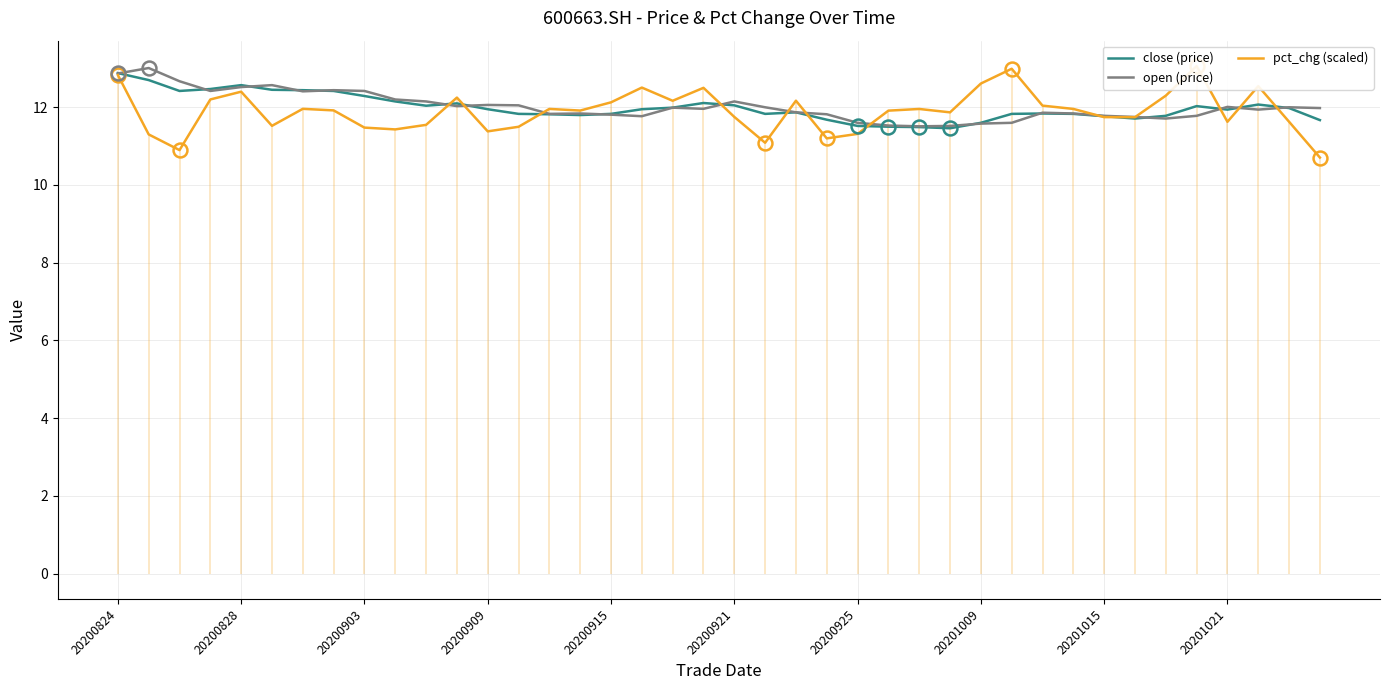

List the series in order of their peak value, lowest first.

close (price), open (price), pct_chg (scaled)